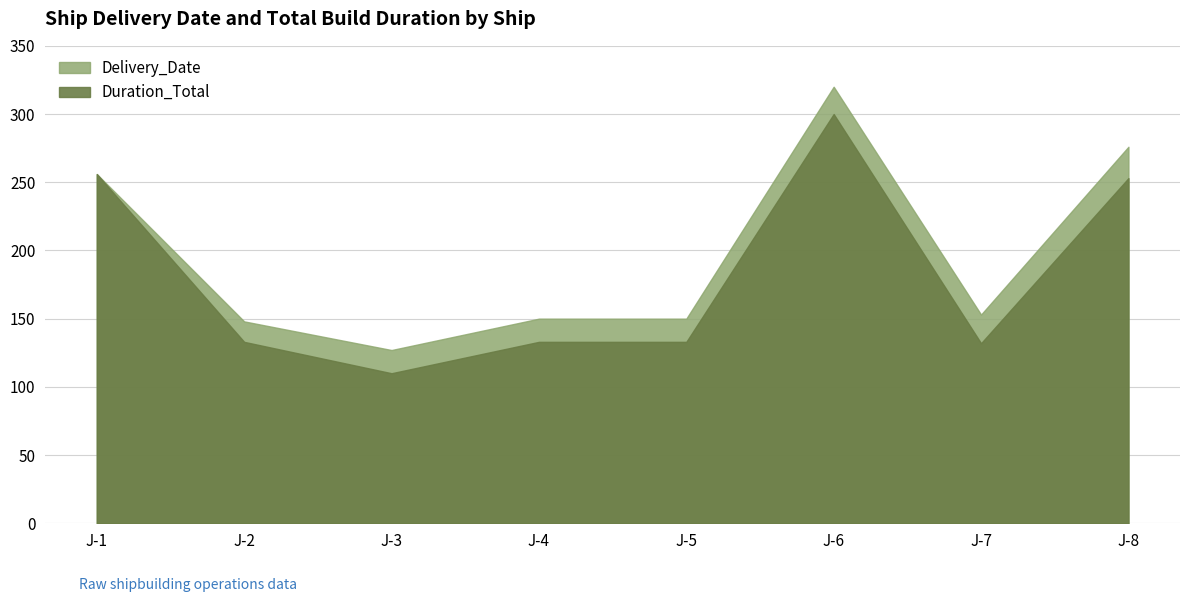

What is the spread (max minus min) of values at J-6?

20